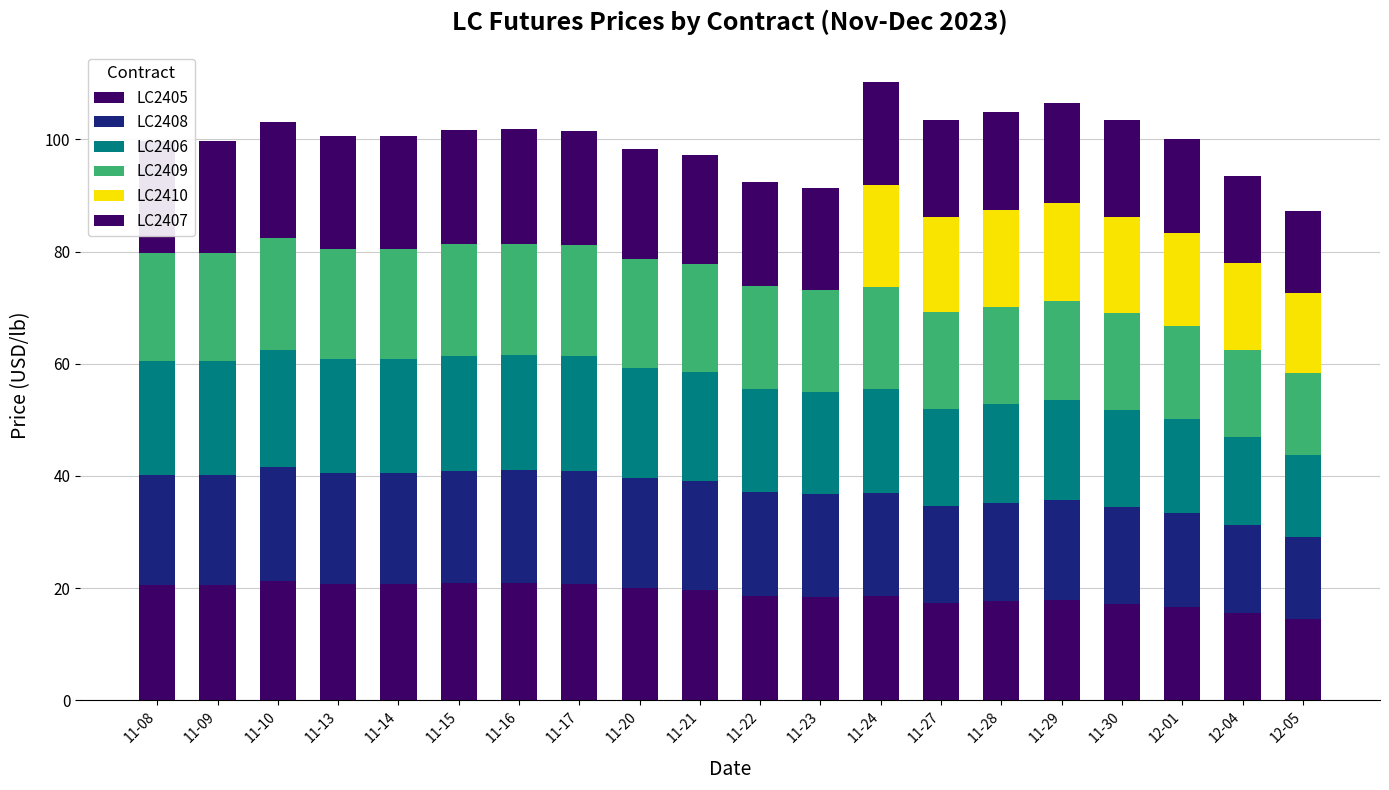

Which series has the largest range (max minus min)?

LC2410